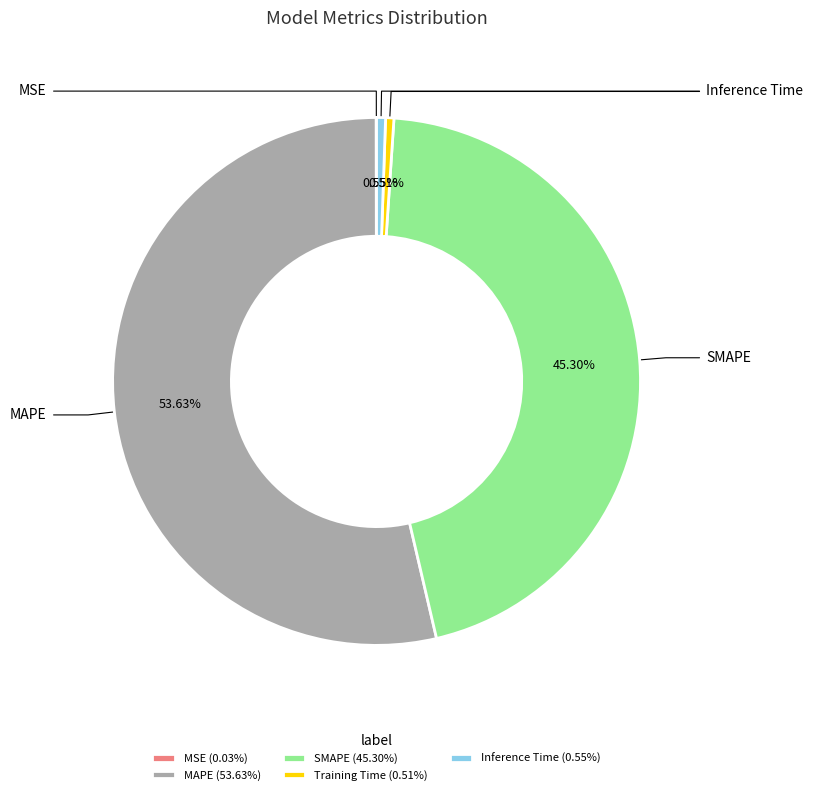

Does MAPE represent more than half of the total?

Yes